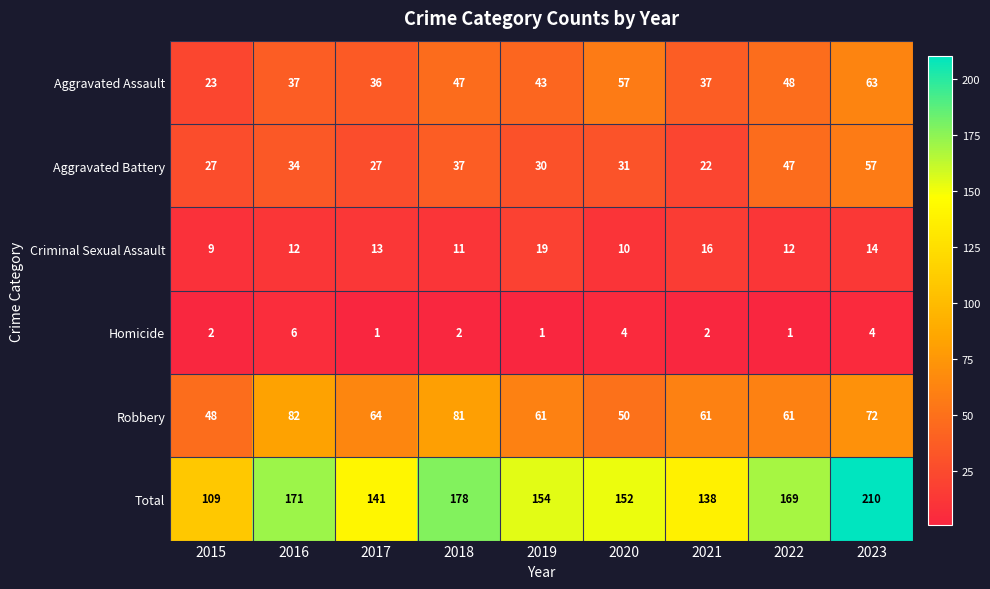

At how many categories does at least one series exceed 115?

8